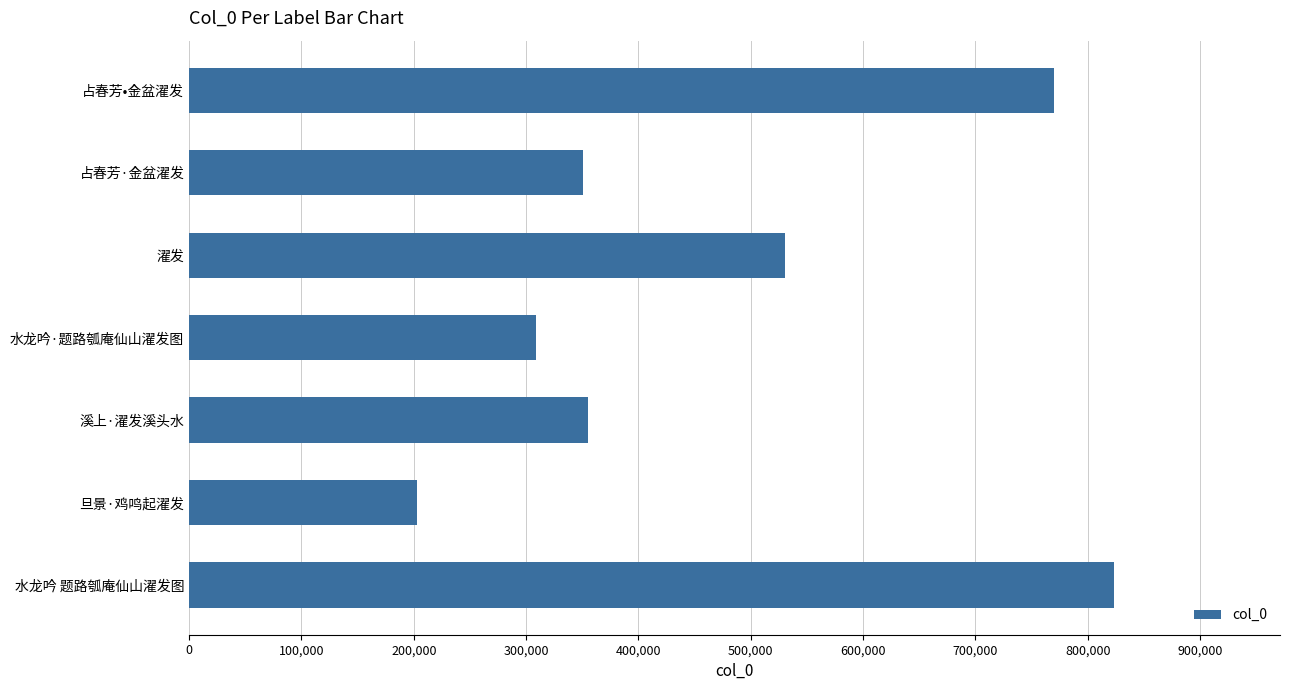

What is the approximate value at 占春芳•金盆濯发, to the nearest 10?

769960